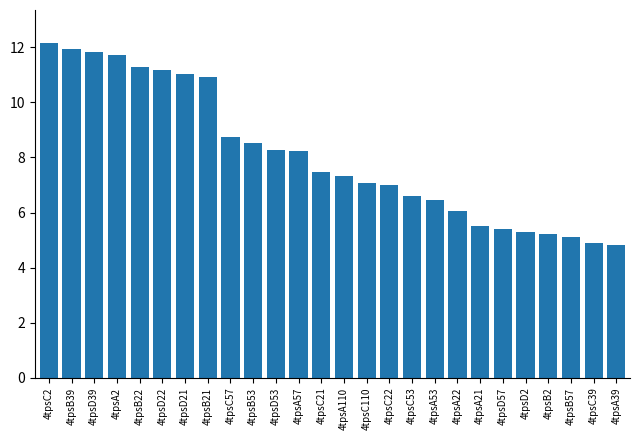

What is the difference between the values at 4tpsB21 and 4tpsD22?

0.3